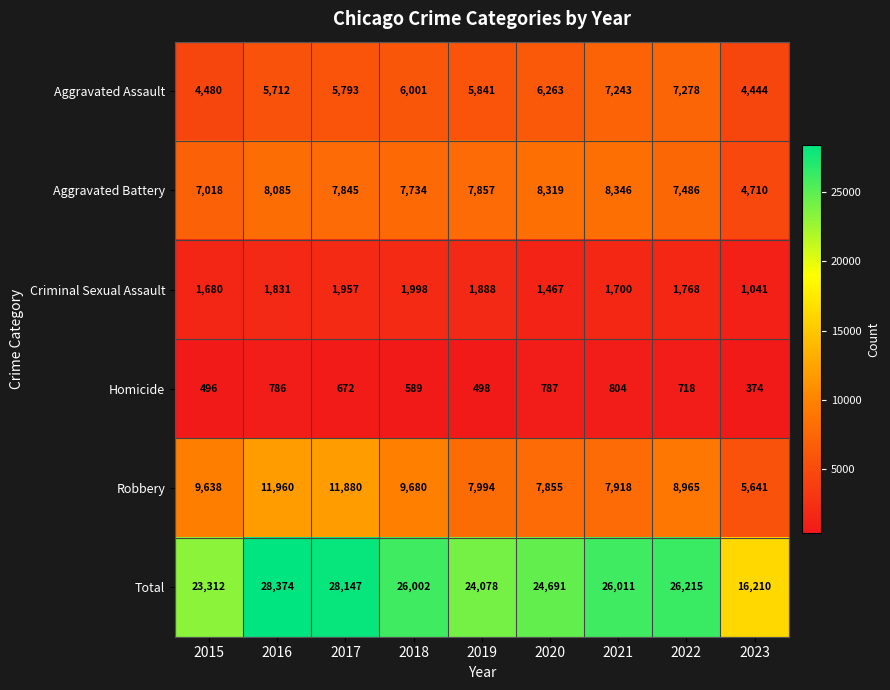

List the series in order of their peak value, lowest first.

Homicide, Criminal Sexual Assault, Aggravated Assault, Aggravated Battery, Robbery, Total